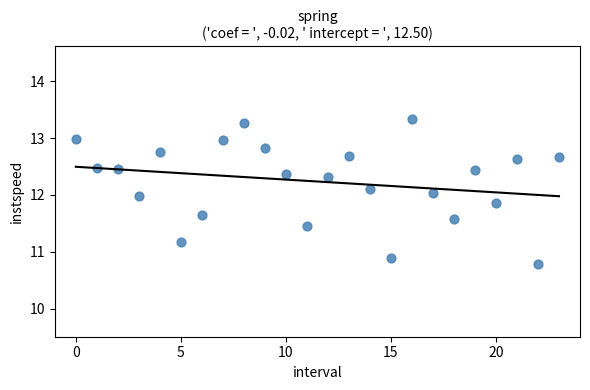

What is the range of Y values (max minus min)?

2.6